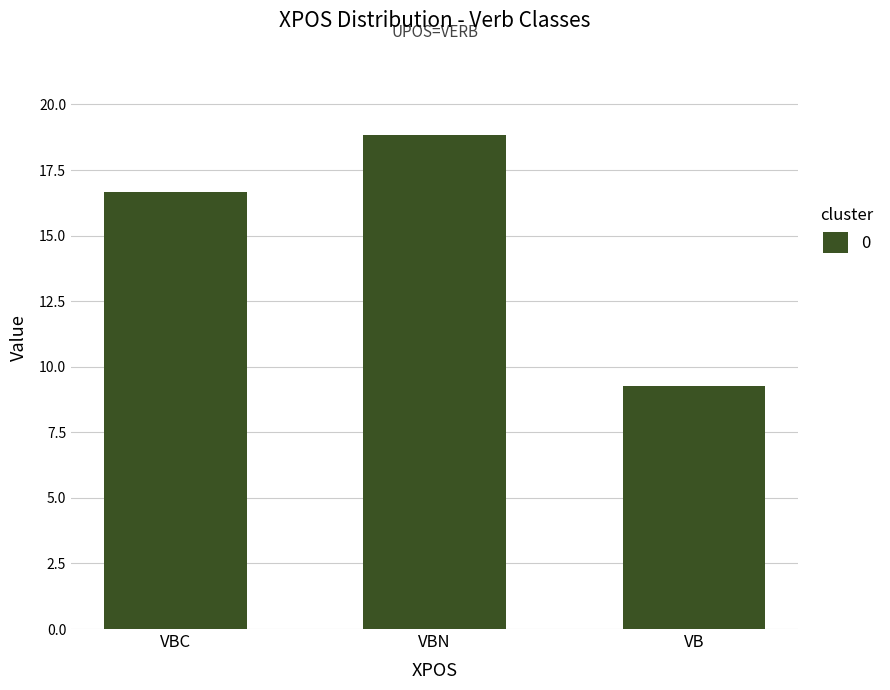

What value does the data have at VBN?

18.8